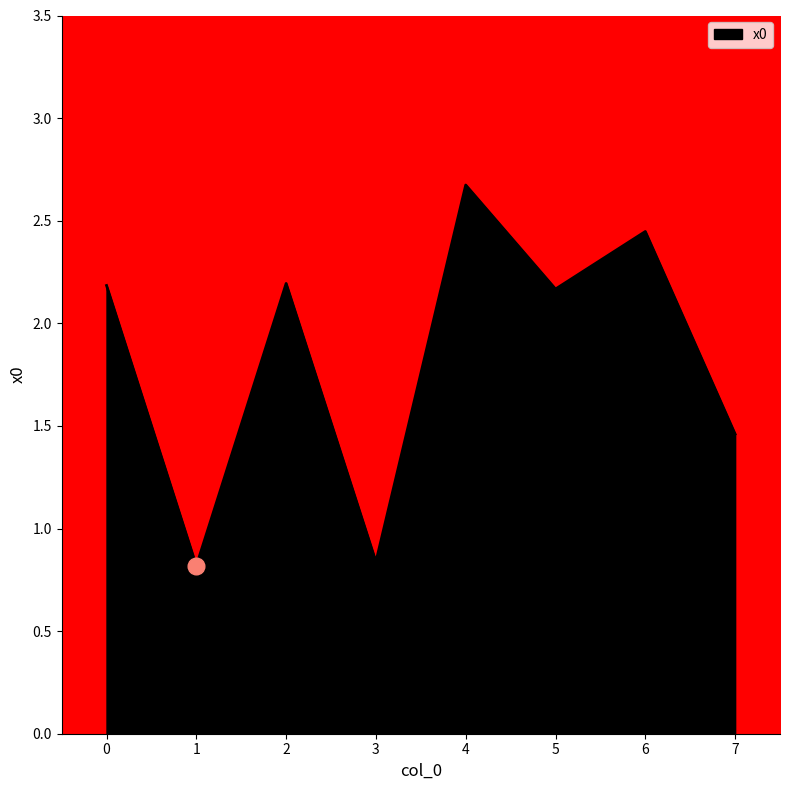

The value at 5 is 2.2. True or false?

True